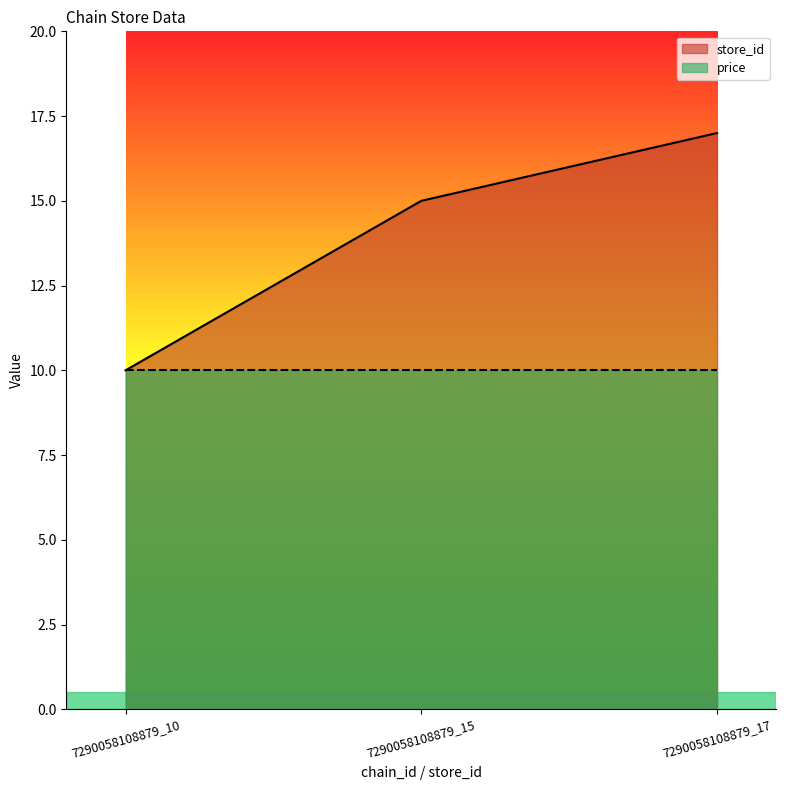

List the labels in order of value, smallest first.

7290058108879_10, 7290058108879_15, 7290058108879_17